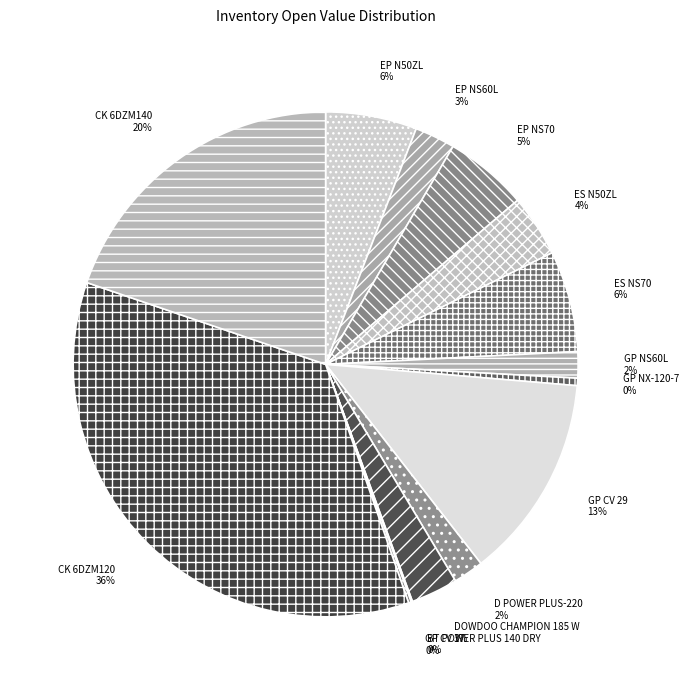

Which slice is the largest?

CK 6DZM120